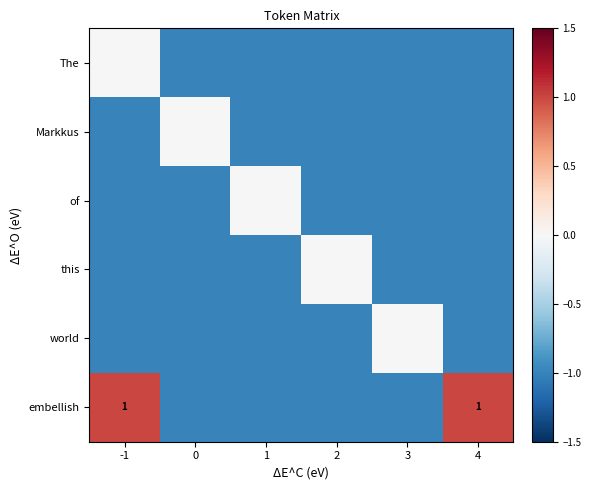

True or false: embellish has a value of 1 at -1.

True